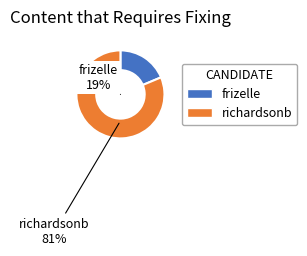

The richardsonb slice represents 81% of the pie. True or false?

True